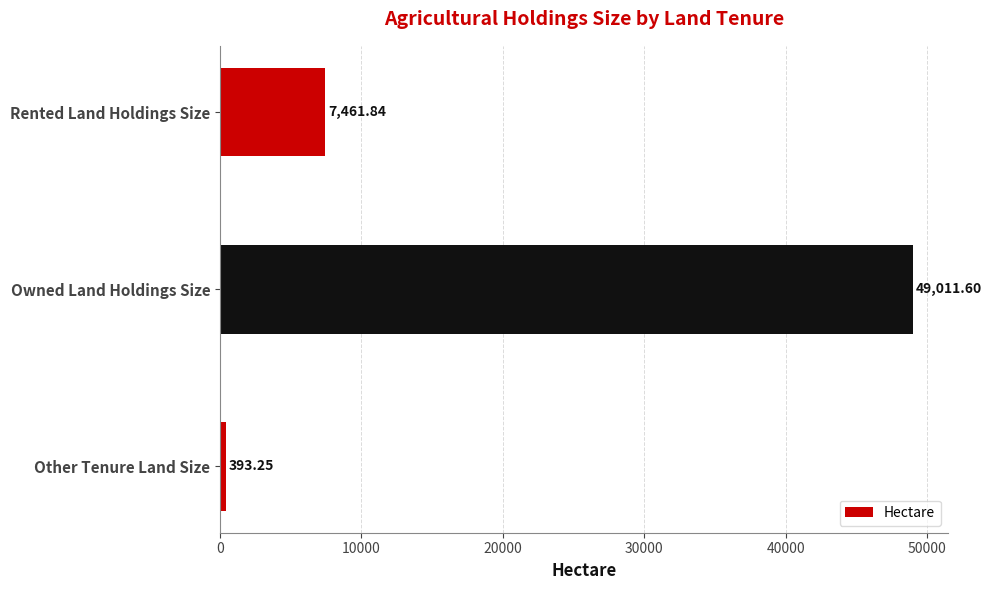

What is the change in value from Other Tenure Land Size to Rented Land Holdings Size?

+7068.6